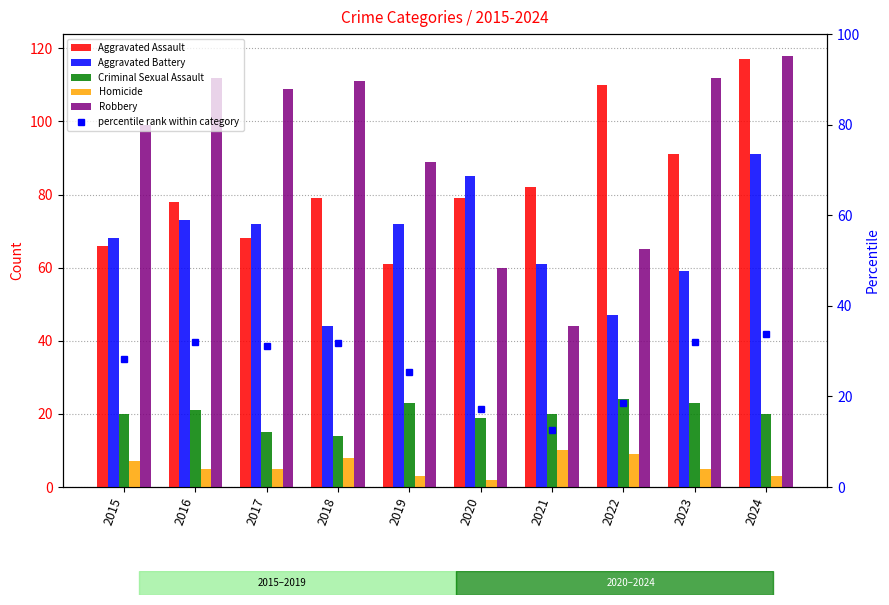

How many categories are shown in the chart?

10